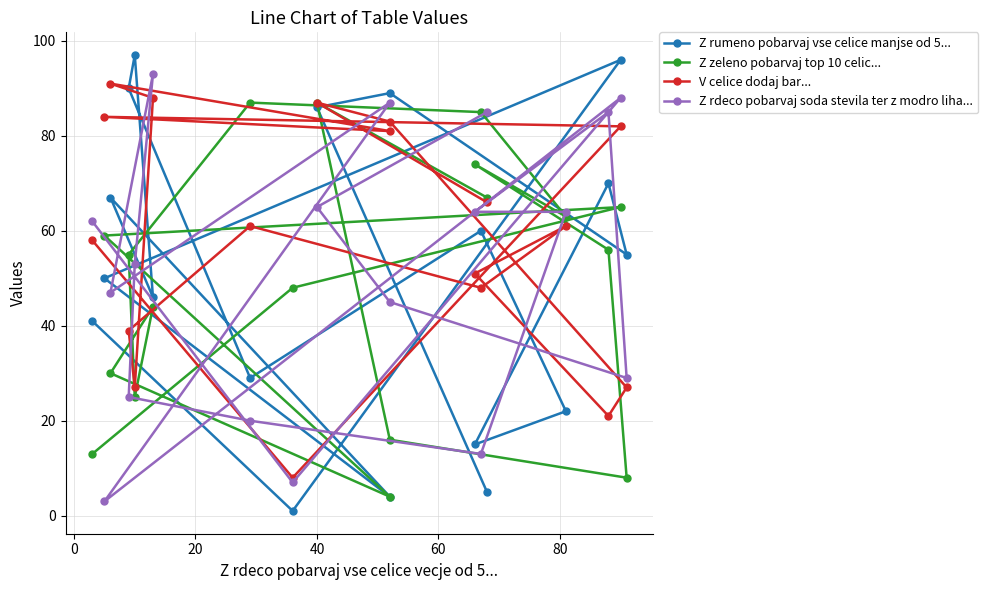

Is it true that Z zeleno pobarvaj top 10 celic... equals 19 at 13?

False